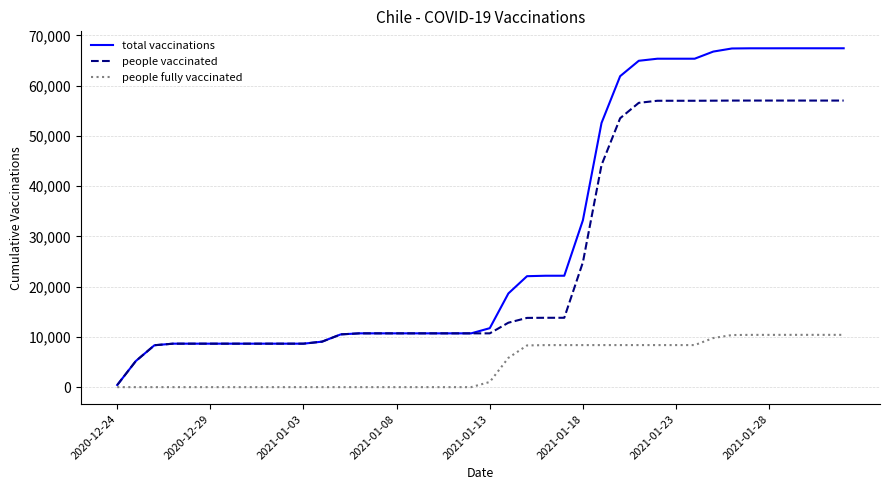

List the series in order of their peak value, lowest first.

people fully vaccinated, people vaccinated, total vaccinations